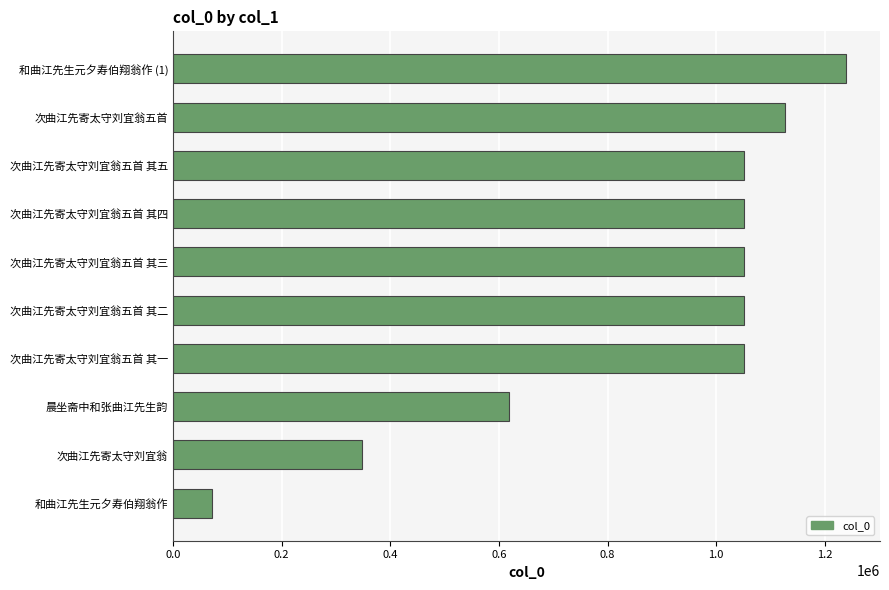

What is the average value?

865715